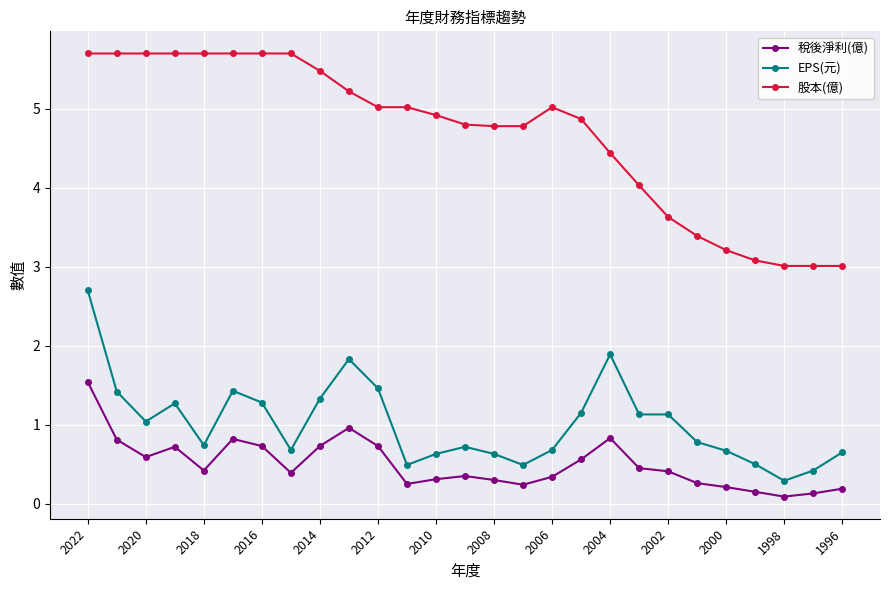

List the series in order of their peak value, highest first.

股本(億), EPS(元), 稅後淨利(億)